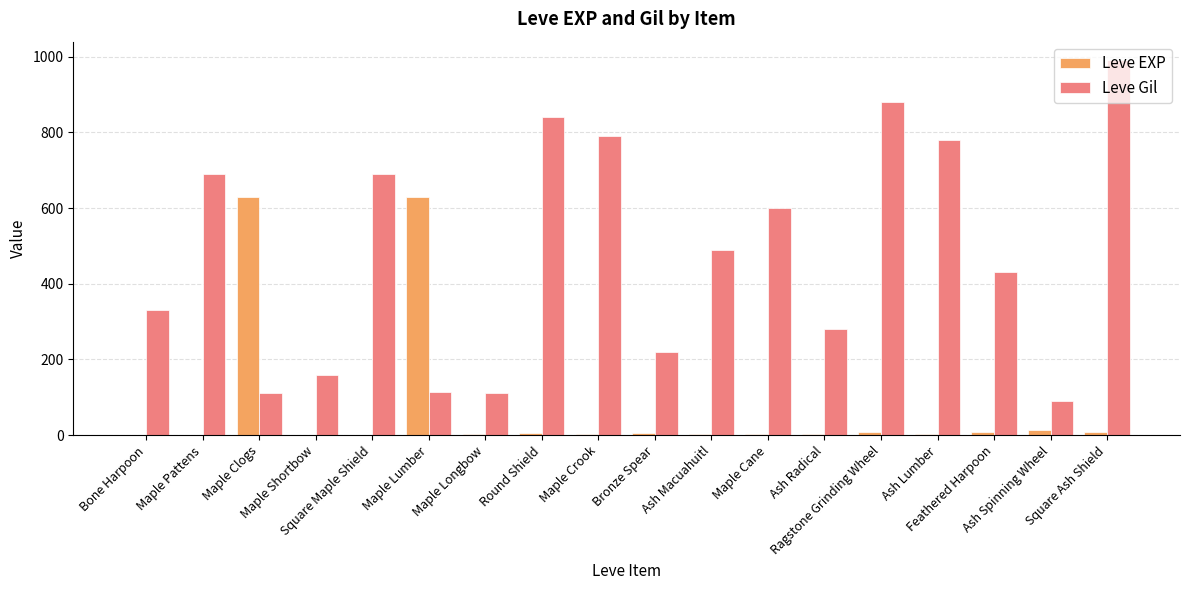

What is the spread (max minus min) of values at Maple Shortbow?

159